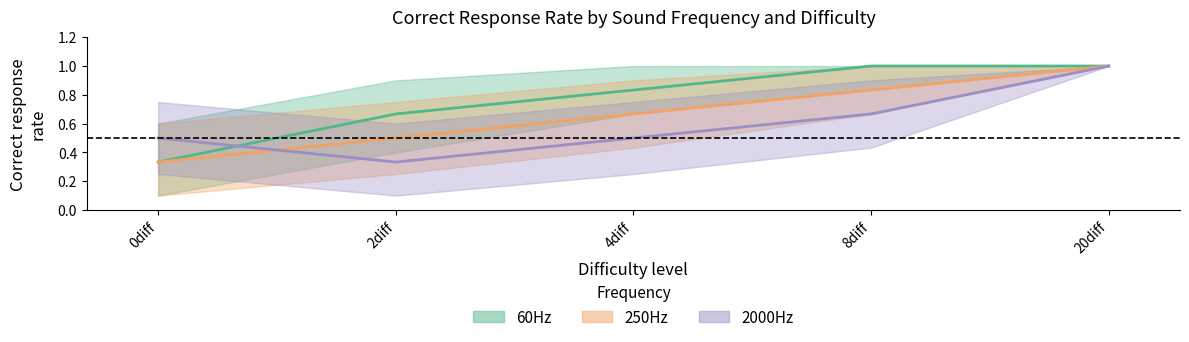

Which category has the highest value across all series?

8diff